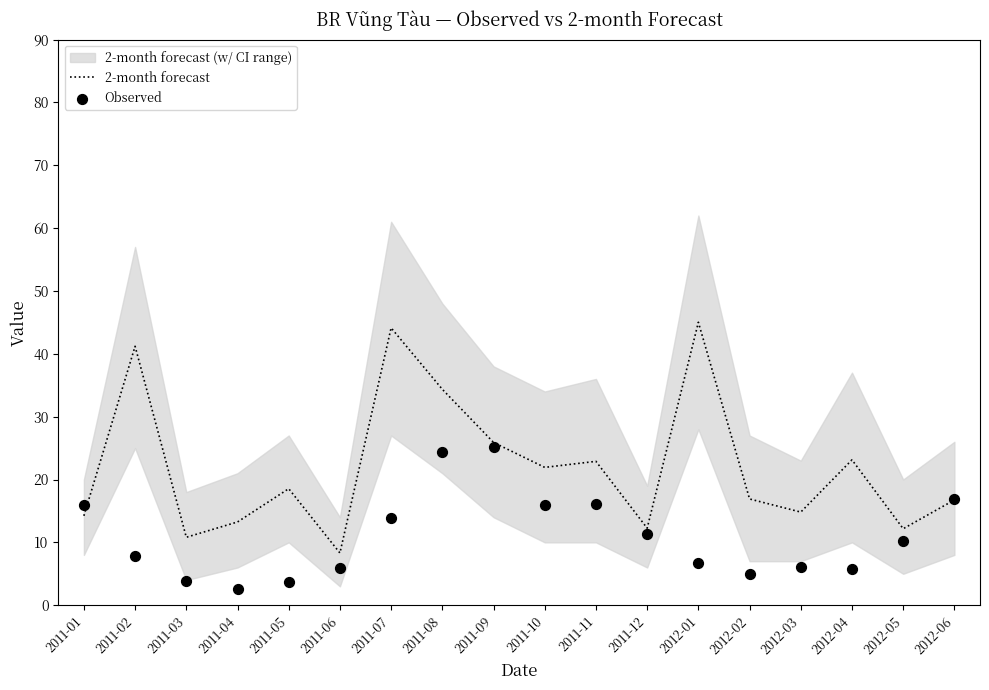

Which series has the largest total across all categories?

2-month forecast